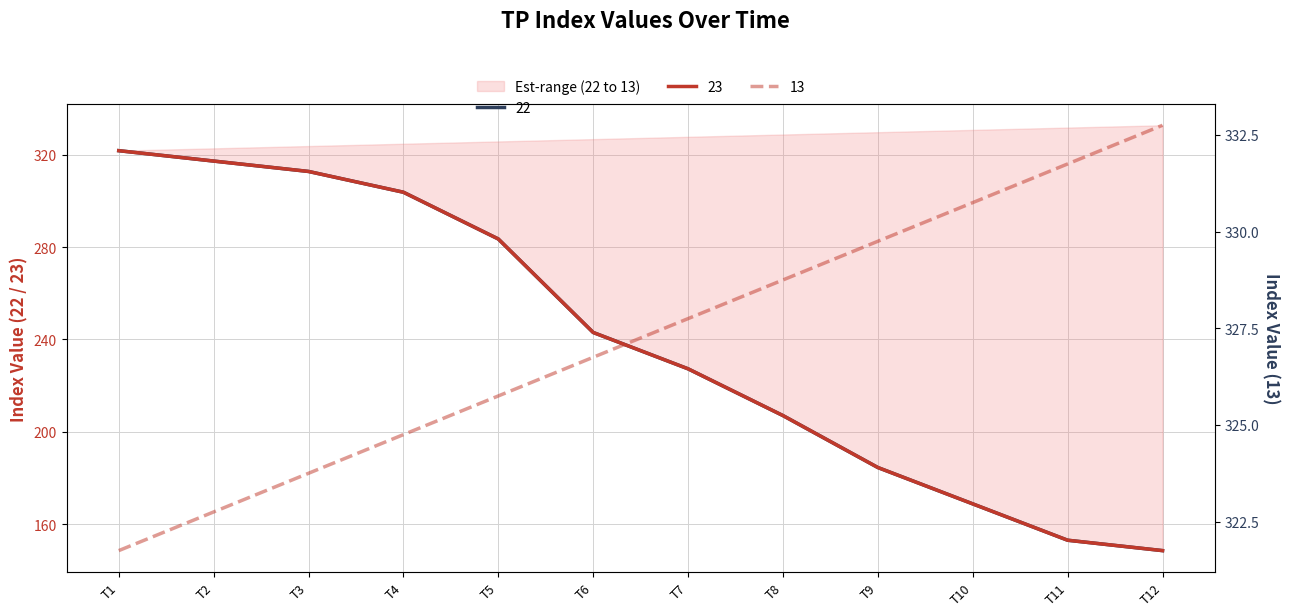

What is the difference between the maximum and minimum values in the 13 series?

11.0